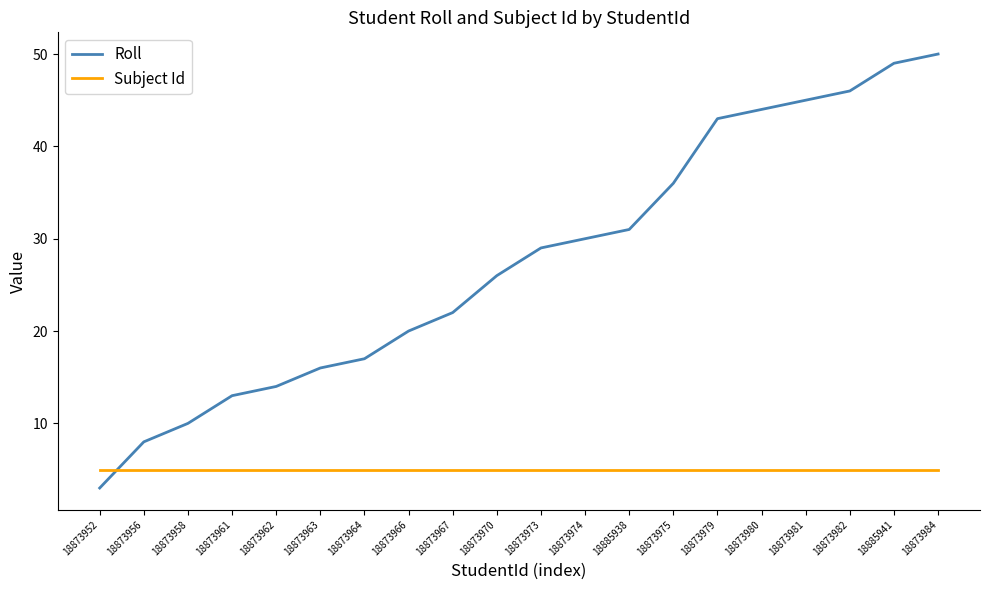

What is the sum of all Subject Id values?

100